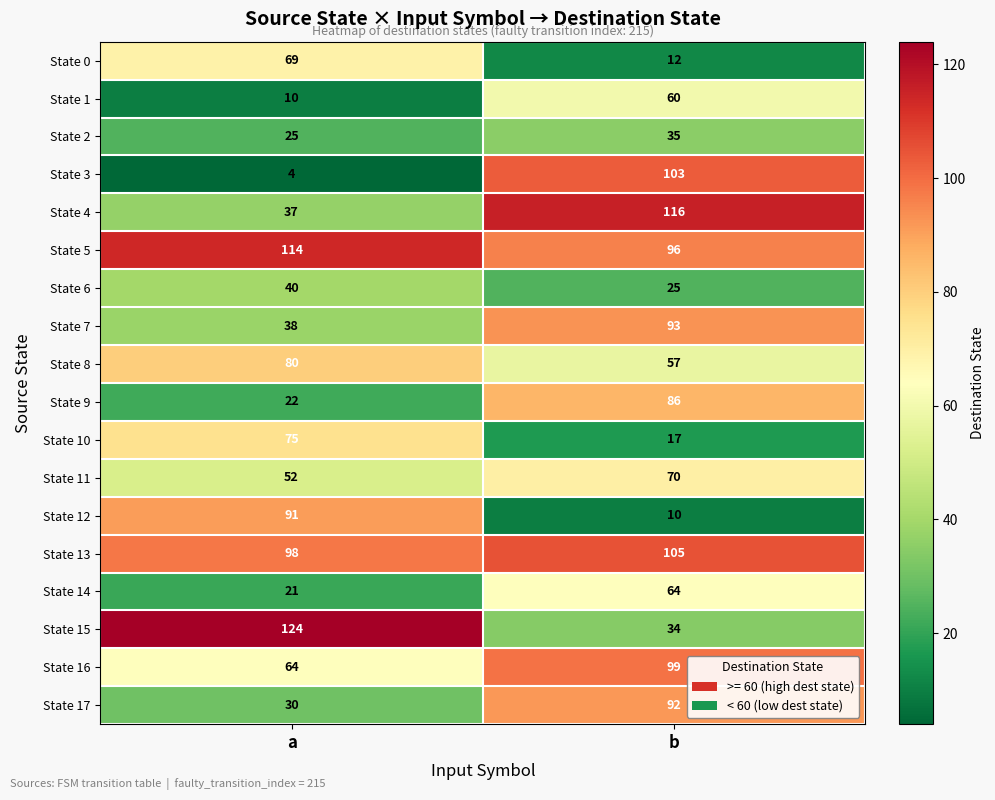

At which category does the chart reach its minimum across all series?

a